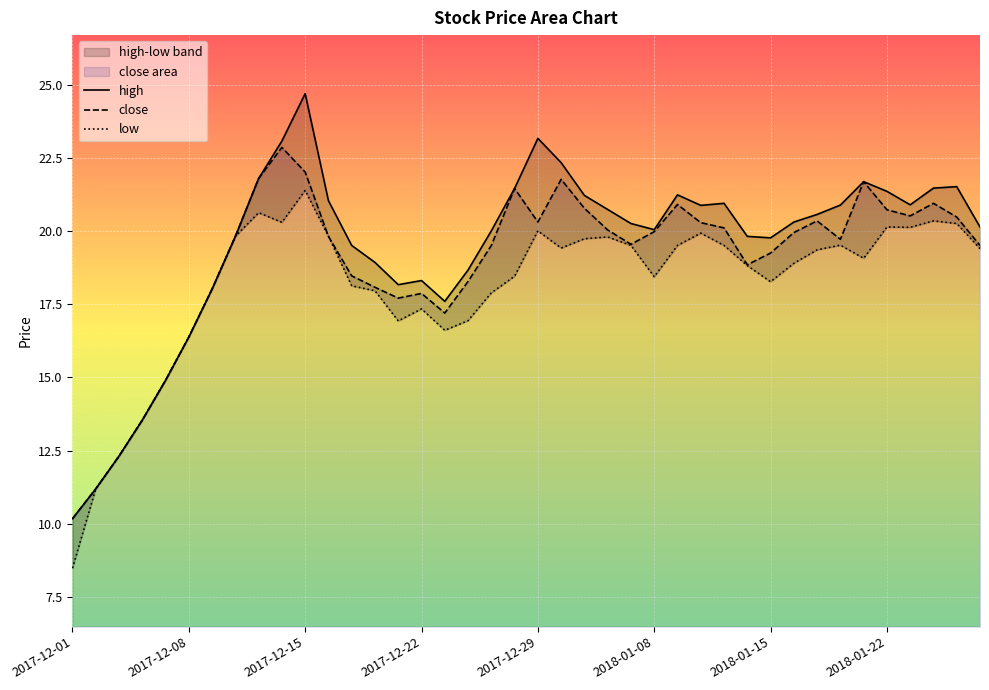

The close series shows 20.7 at 2018-01-22. True or false?

True